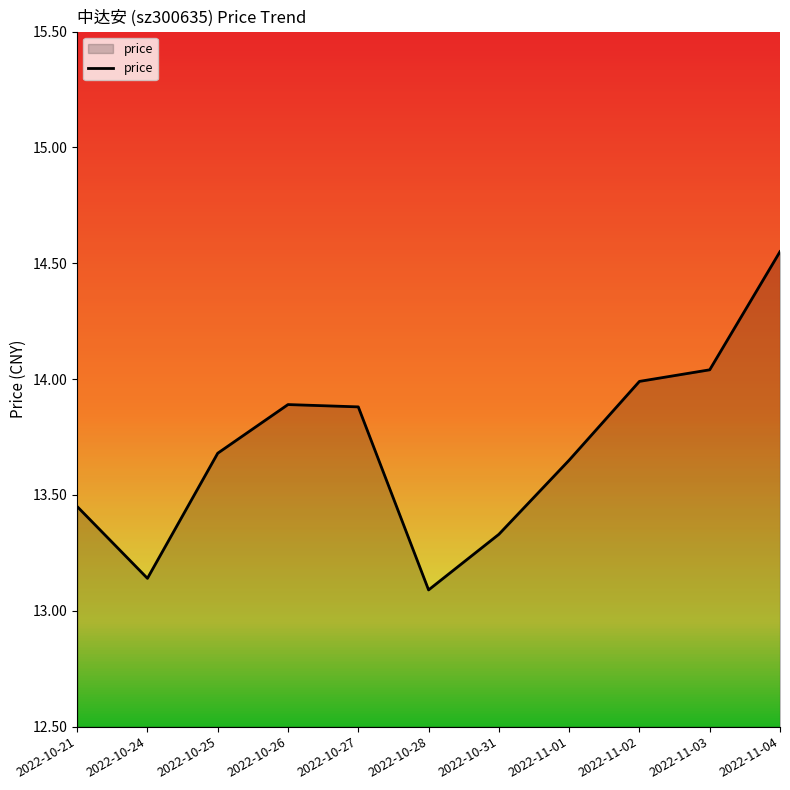

What position from the left is 2022-11-03?

10